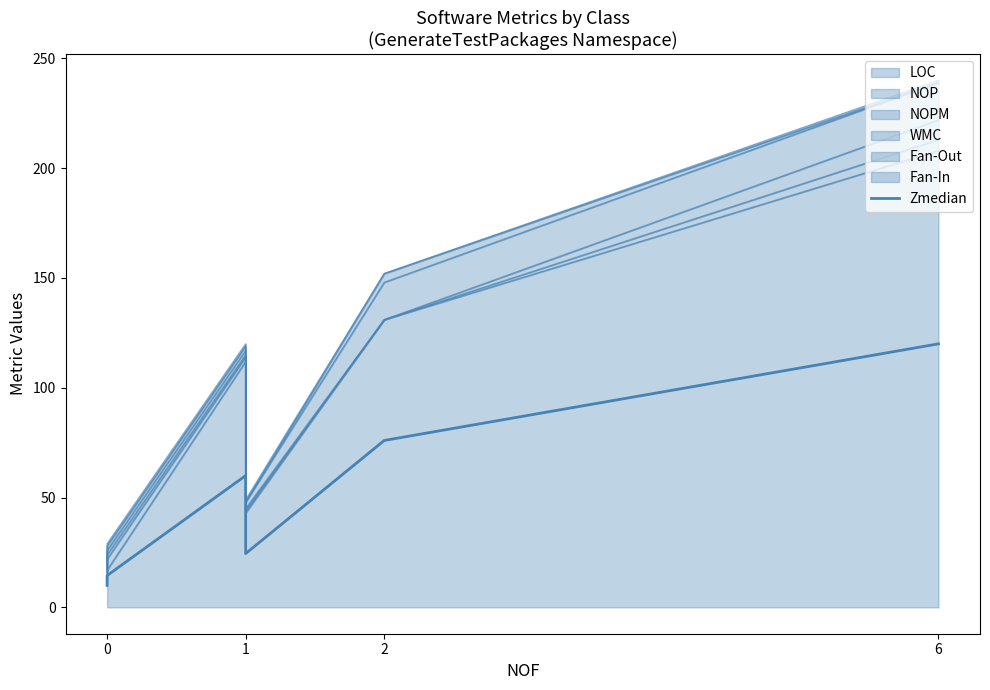

What is the difference between the maximum and second lowest values?

108.5